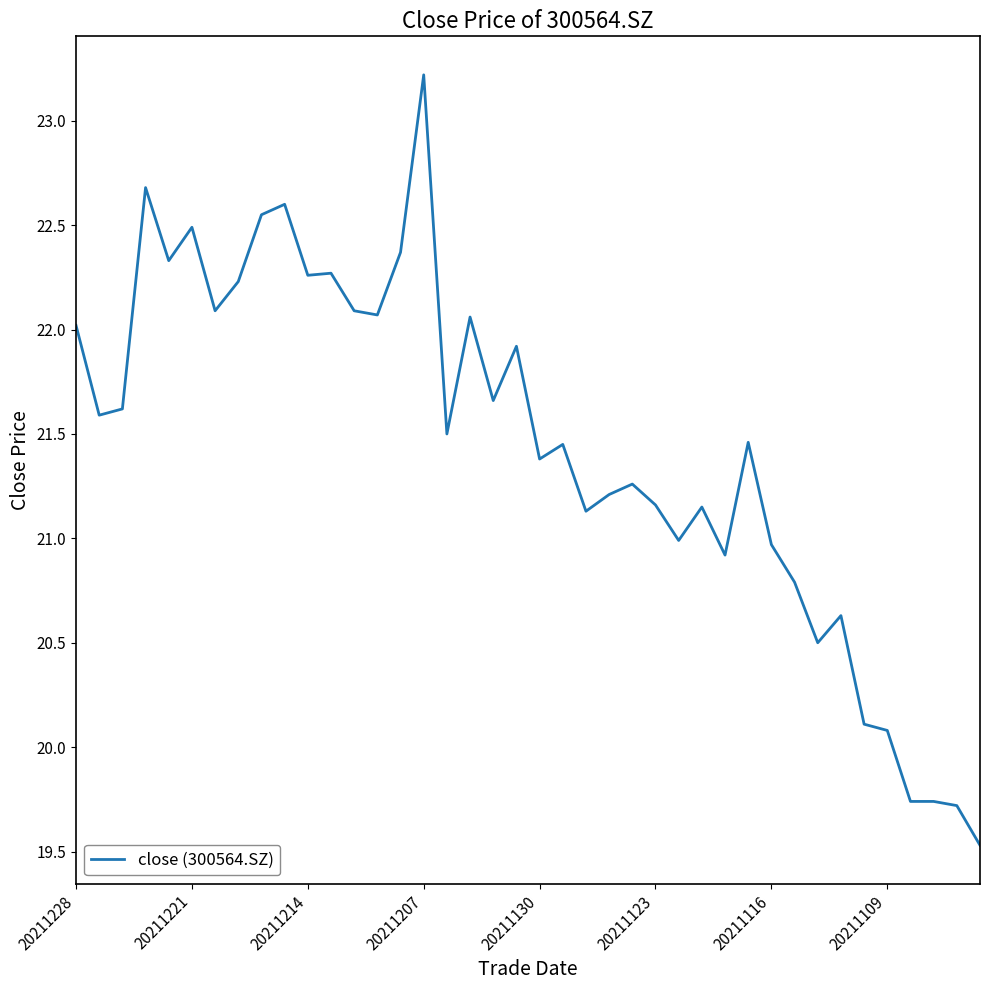

What is the minimum value shown in the chart?

19.5